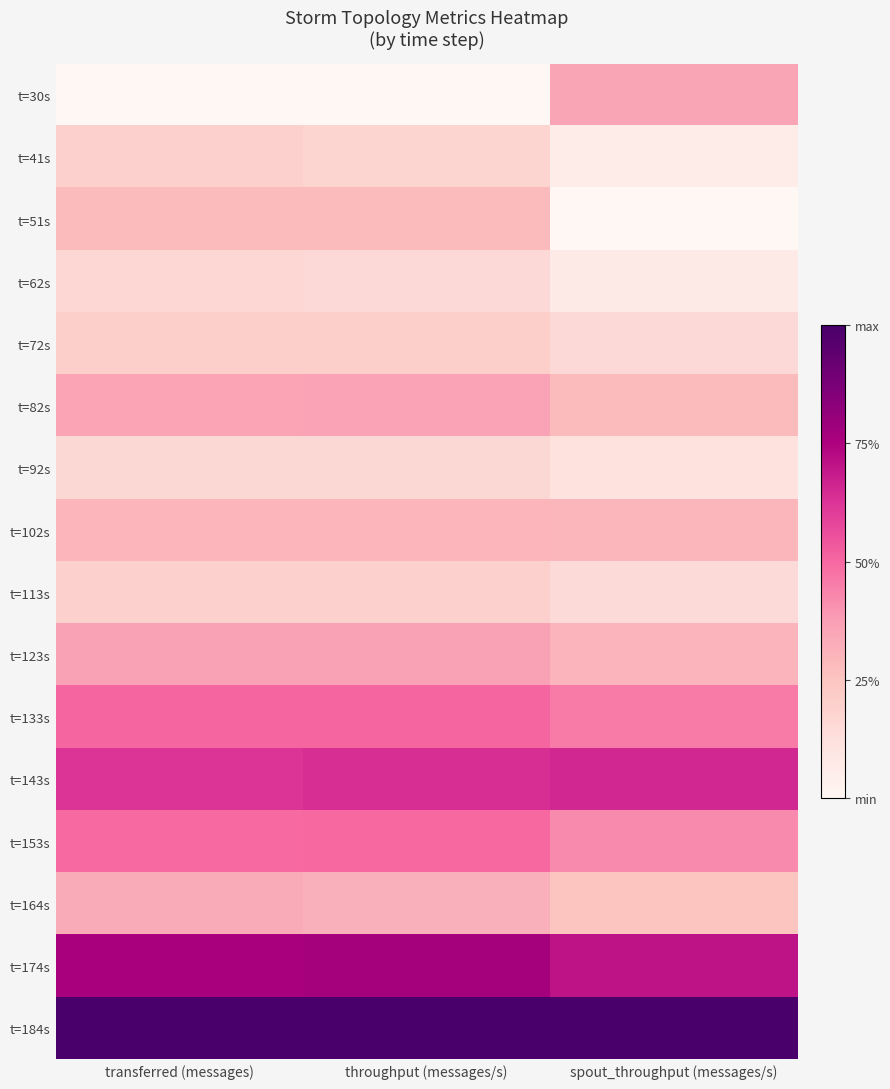

What is the total value across all series at transferred (messages)?

5.9